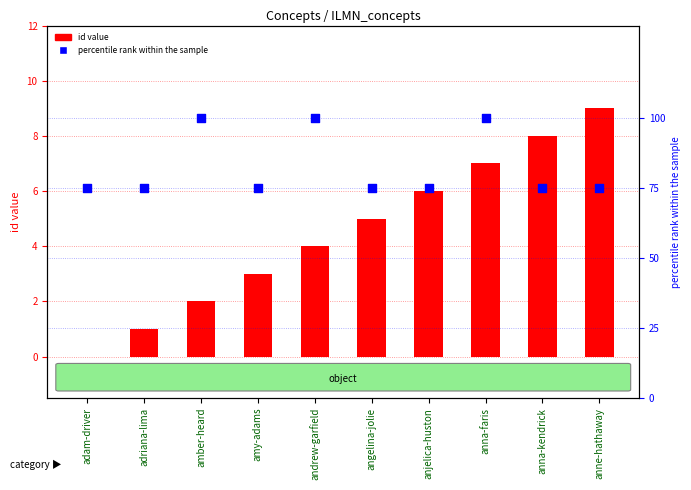

At how many categories does at least one series exceed 25?

10